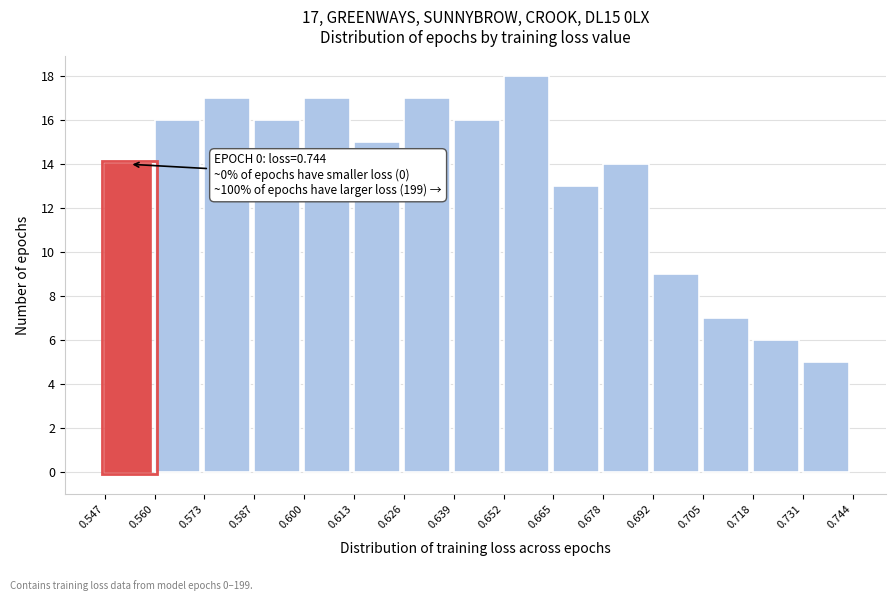

Which range on the x-axis has the tallest bar?

0.652 to 0.665